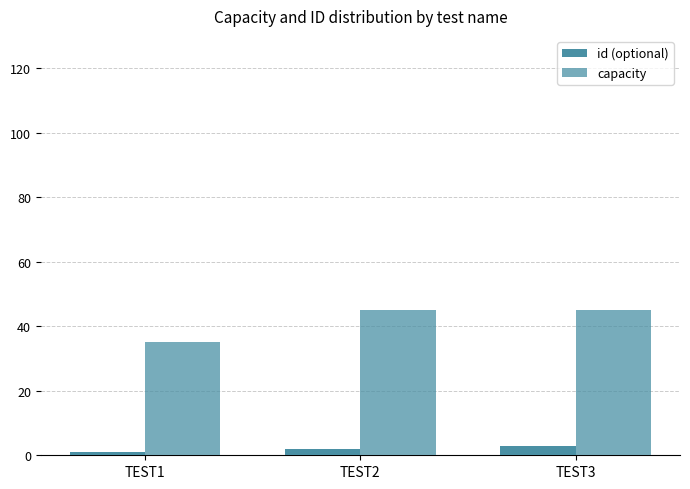

How many bars are there in total?

6